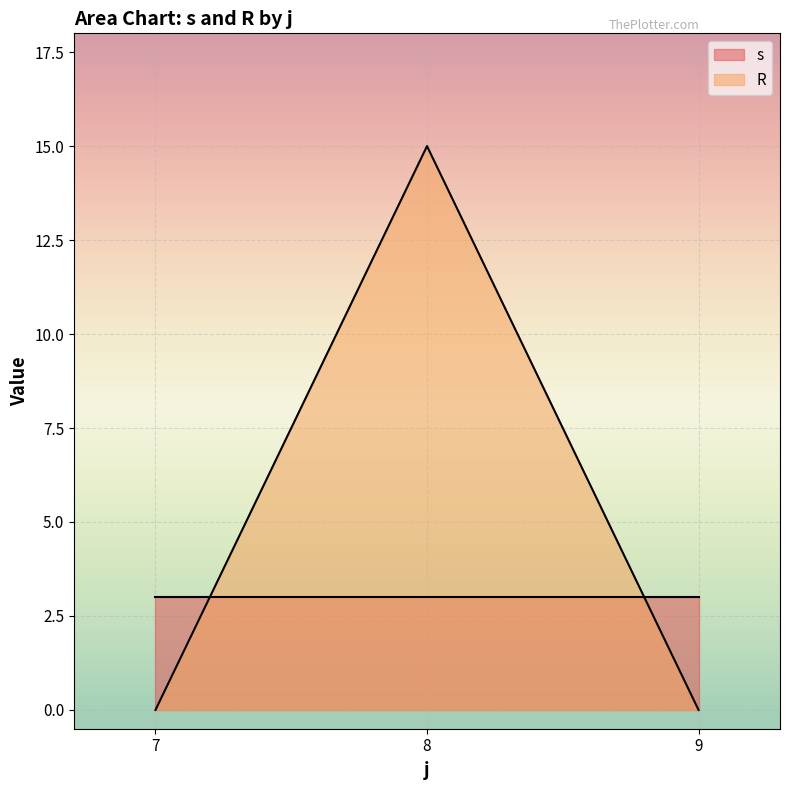

What is the difference between the s values at 9 and 8?

0